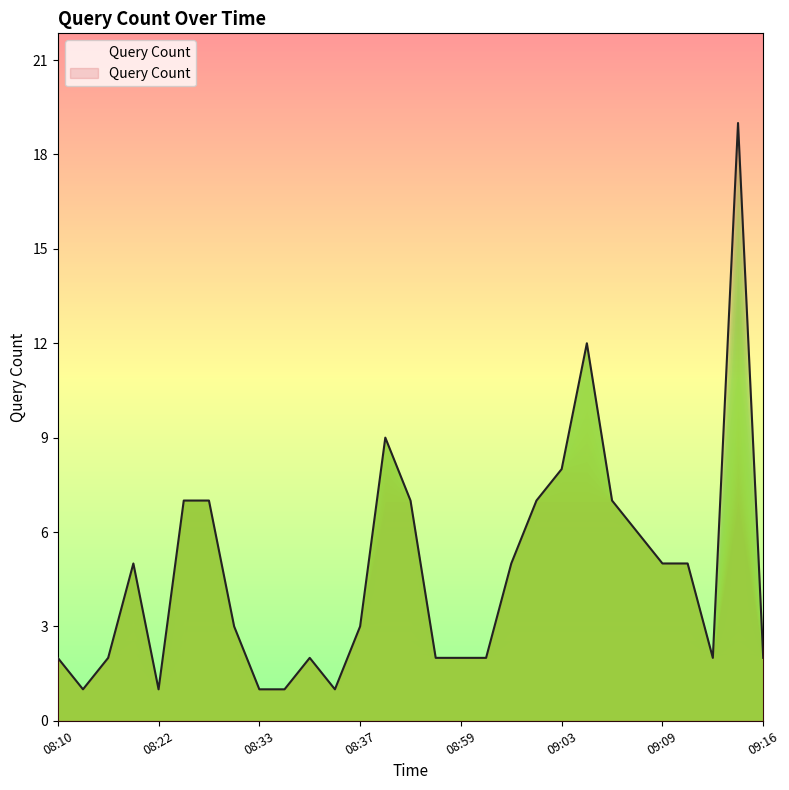

What is the difference between the maximum and minimum values?

18